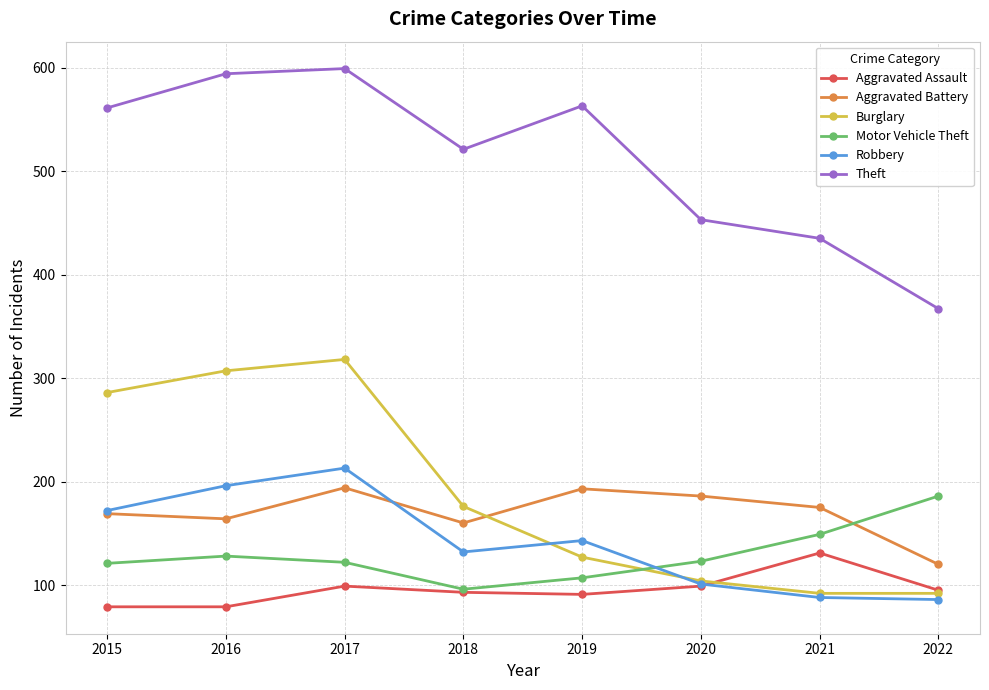

Rank the series by their maximum value, from highest to lowest.

Theft, Burglary, Robbery, Aggravated Battery, Motor Vehicle Theft, Aggravated Assault